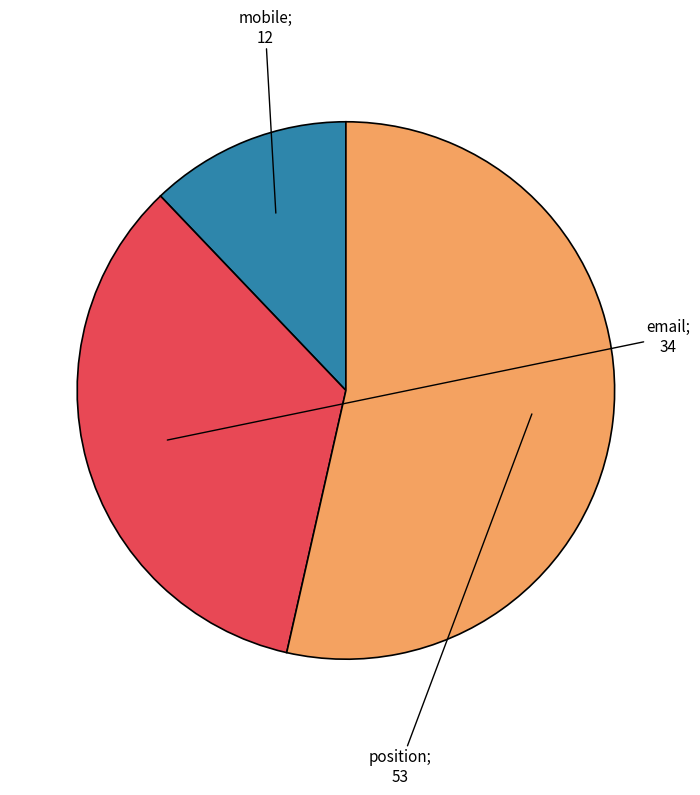

Is there a majority slice in this chart?

Yes